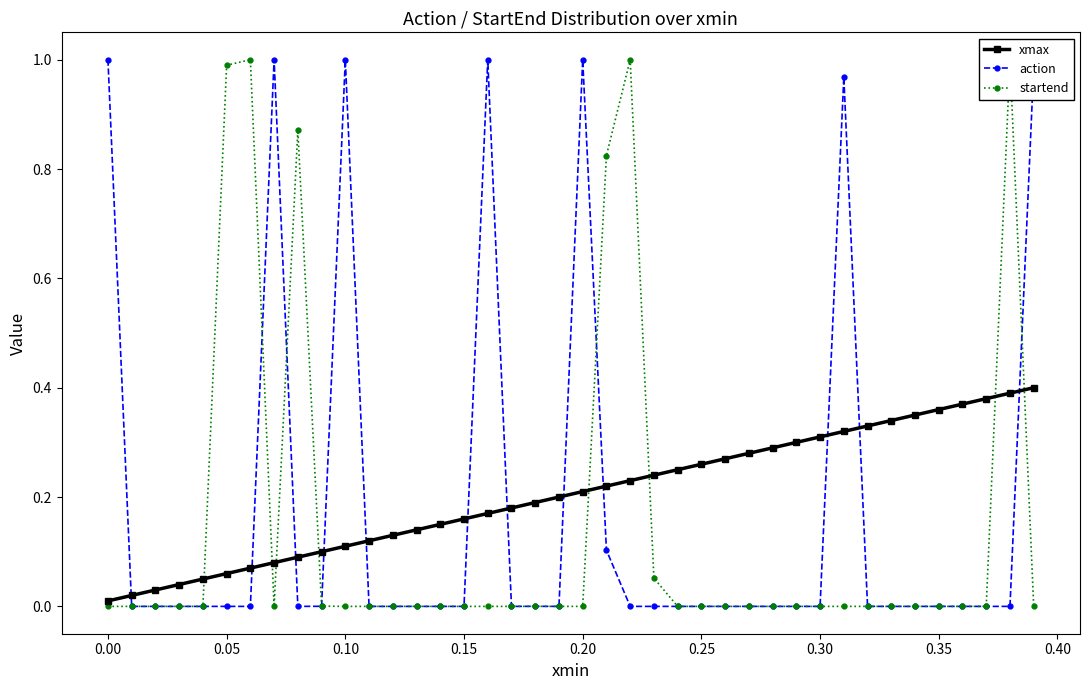

True or false: action has more than 0 interior local peaks.

True